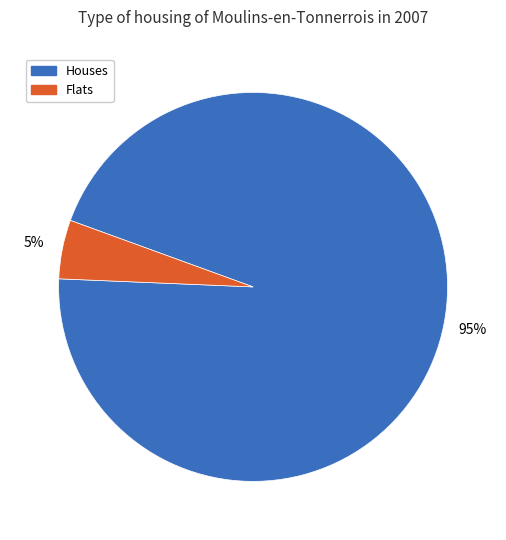

Is there a majority slice in this chart?

Yes